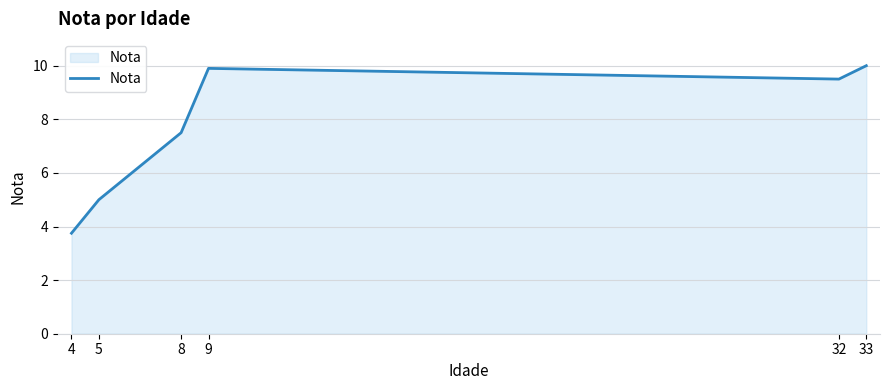

Which category has the lowest value across all series?

4